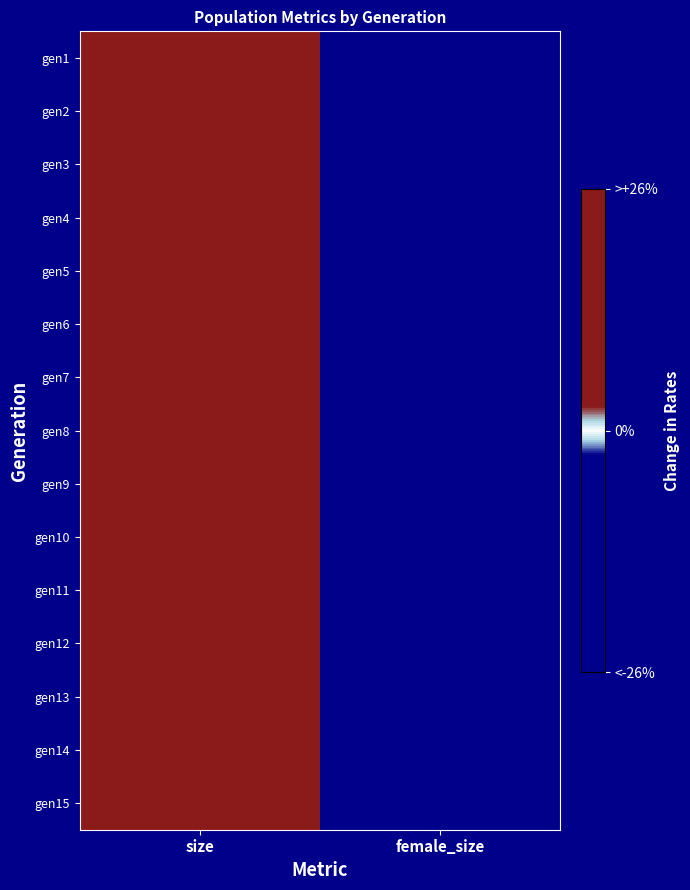

How many distinct data groups are displayed?

15